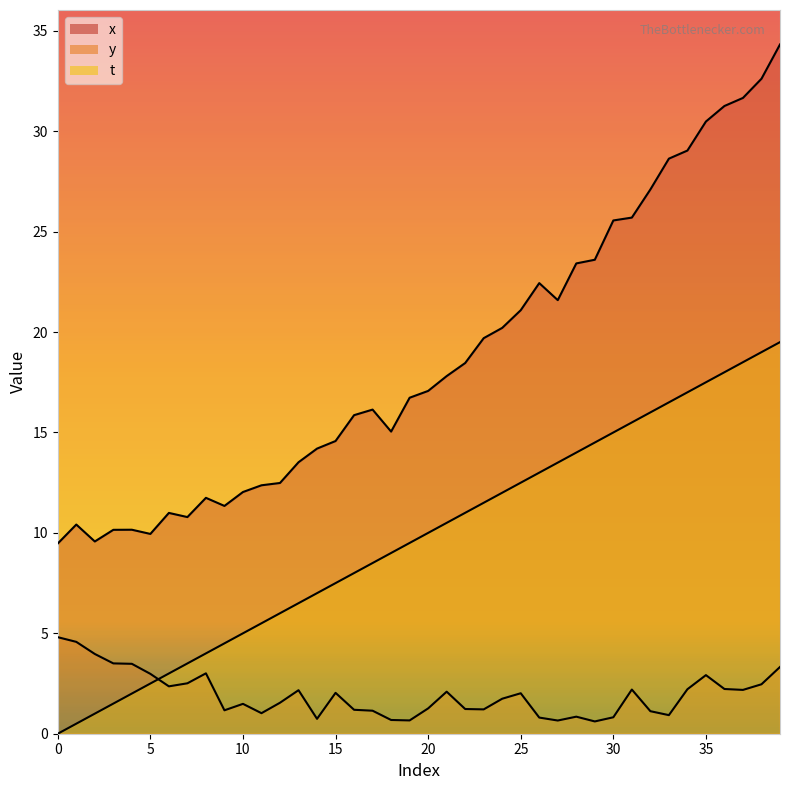

Reading left to right, list all the values displayed in this chart.

x: 9.5	10.4	9.6	10.2	10.2	9.9	11.0	10.8	11.7	11.3	12.0	12.4	12.5	13.5	14.2	14.6	15.9	16.1	15.0	16.7	17.1	17.8	18.5	19.7	20.2	21.1	22.4	21.6	23.4	23.6	25.6	25.7	27.1	28.6	29.0	30.5	31.3	31.7	32.6	34.3
y: 4.8	4.6	4.0	3.5	3.5	3.0	2.4	2.5	3.0	1.2	1.5	1.0	1.5	2.2	0.7	2.0	1.2	1.1	0.7	0.7	1.3	2.1	1.2	1.2	1.7	2.0	0.8	0.7	0.8	0.6	0.8	2.2	1.1	0.9	2.2	2.9	2.2	2.2	2.5	3.3
t: 0.0	0.5	1.0	1.5	2.0	2.5	3.0	3.5	4.0	4.5	5.0	5.5	6.0	6.5	7.0	7.5	8.0	8.5	9.0	9.5	10.0	10.5	11.0	11.5	12.0	12.5	13.0	13.5	14.0	14.5	15.0	15.5	16.0	16.5	17.0	17.5	18.0	18.5	19.0	19.5